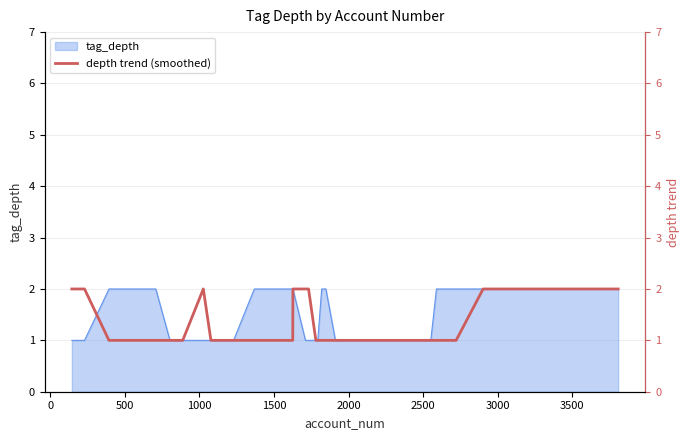

What is the sum of all values?

48